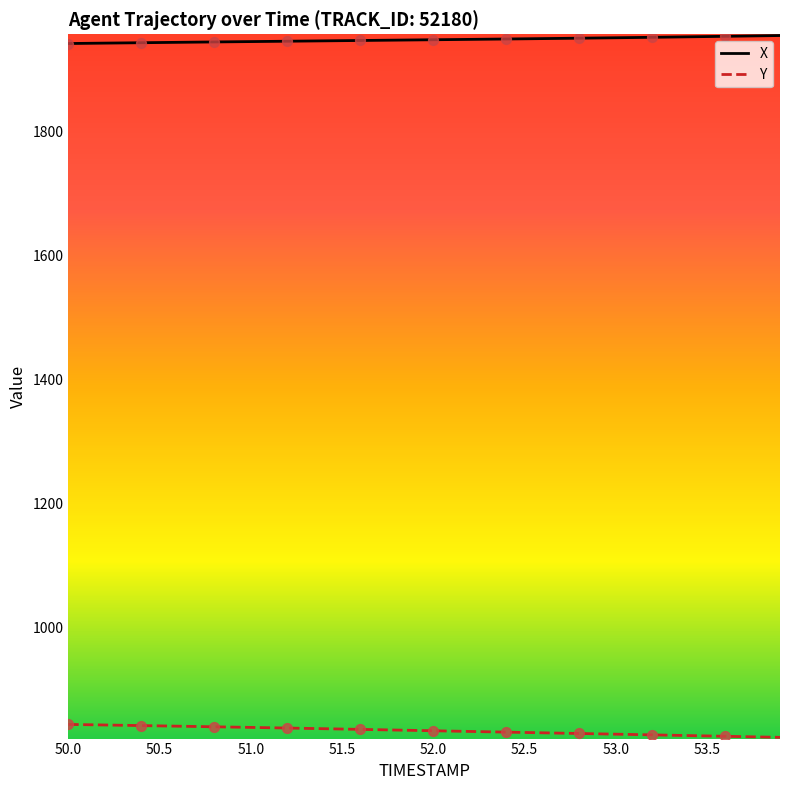

Which series has the largest total across all categories?

X